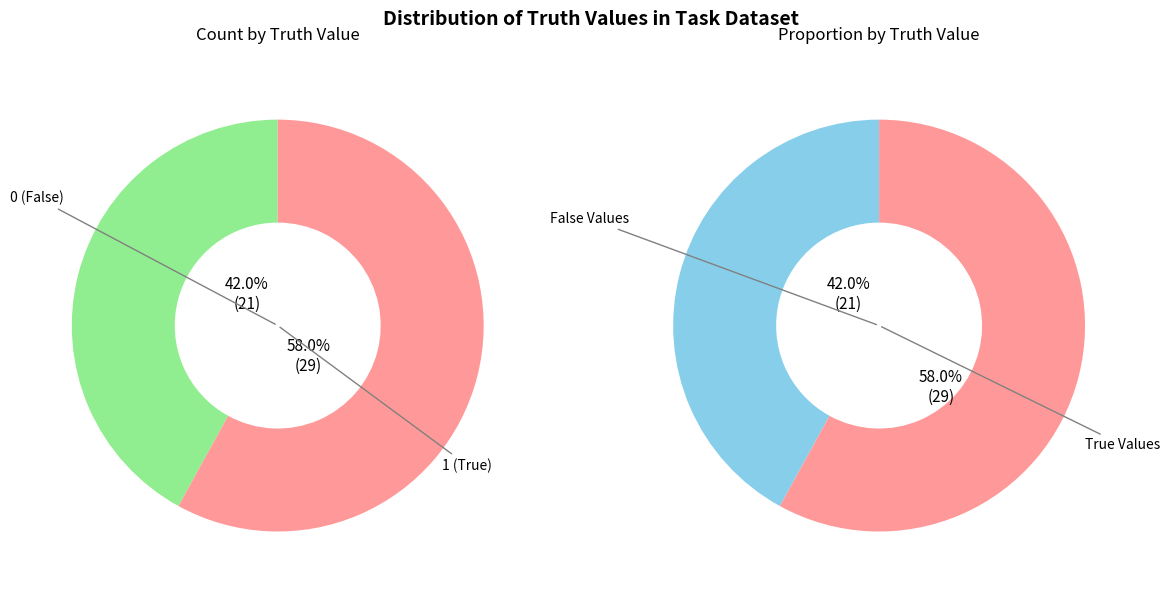

Does truth_0 represent more than half of the total?

No